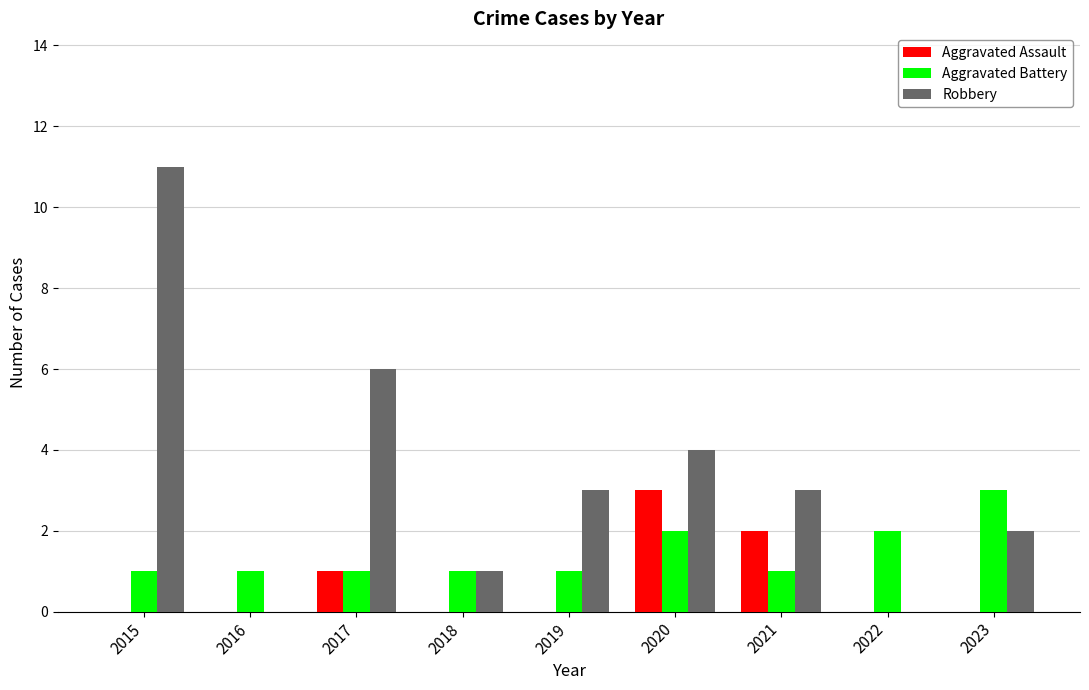

Which category has the highest value across all series?

2015